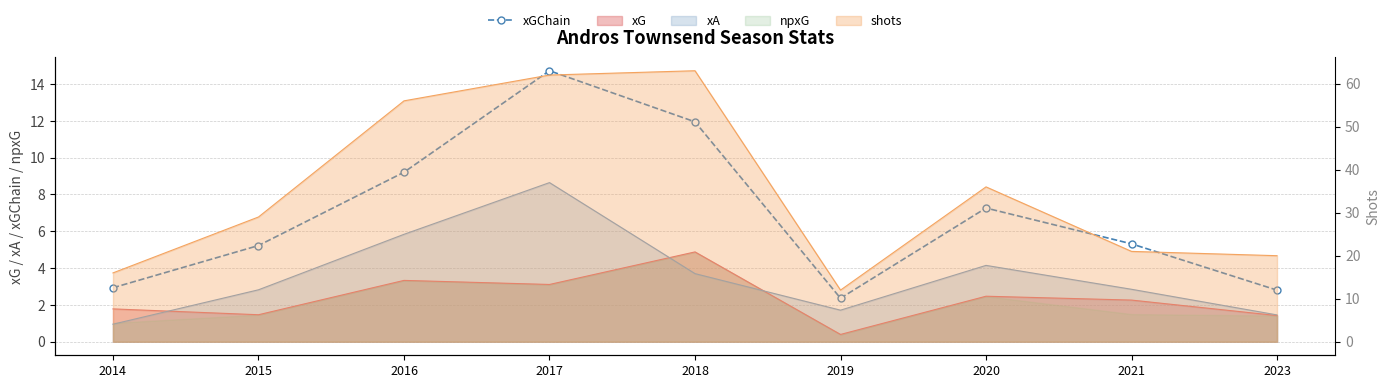

How many lines are shown in the chart?

1